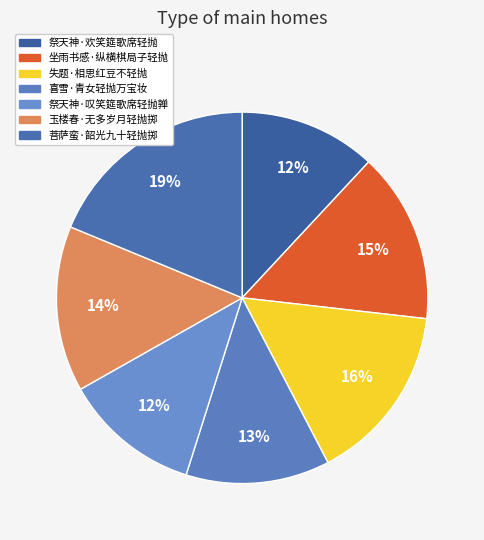

Does 喜雪·青女轻抛万宝妆 account for over 50% of the chart?

No